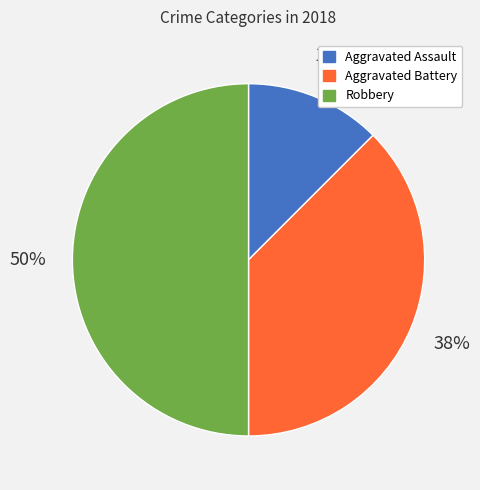

Rank the categories by value from highest to lowest.

Robbery, Aggravated Battery, Aggravated Assault